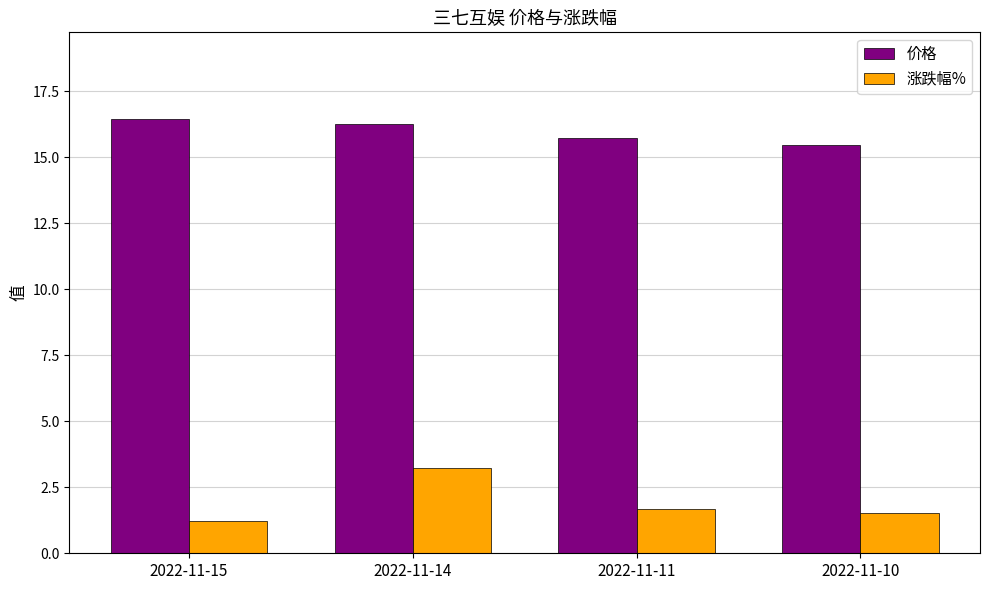

What is the spread (max minus min) of values at 2022-11-15?

15.2